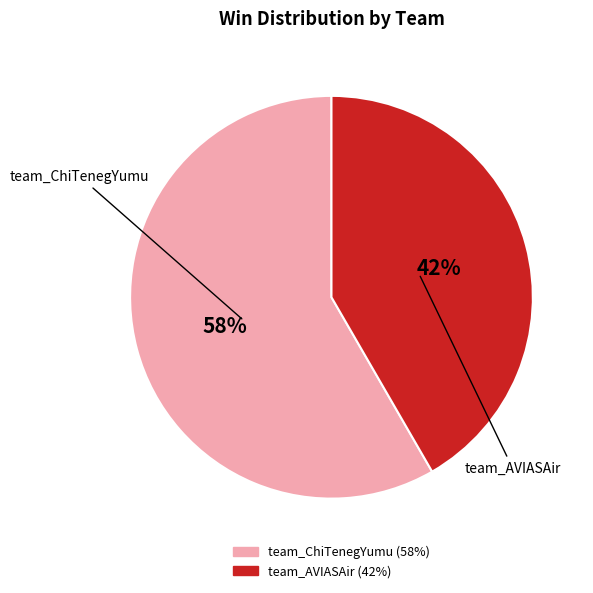

To the nearest percent, what is the average slice percentage?

50%